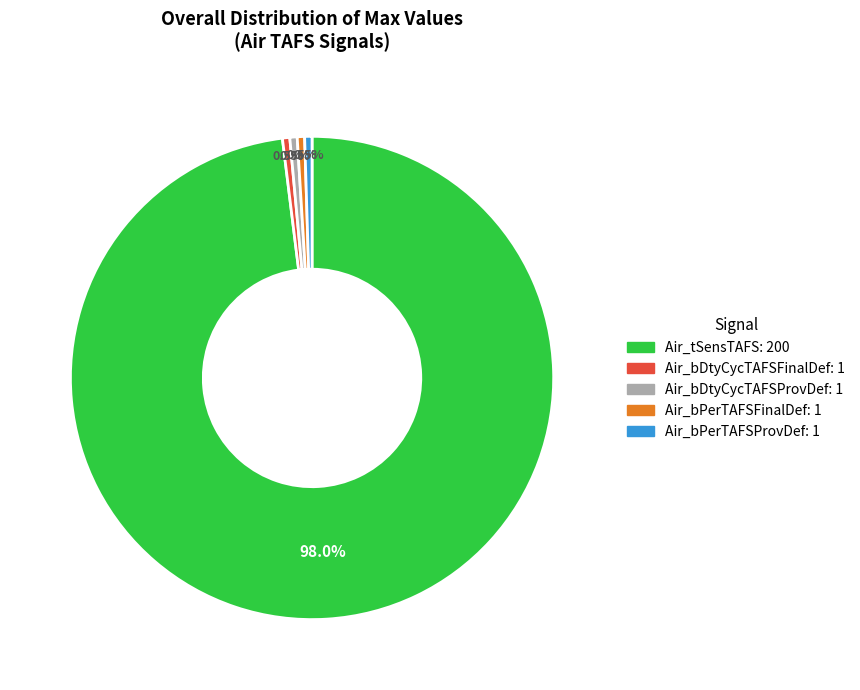

Approximately how many times larger is the value at Air_bDtyCycTAFSFinalDef compared to Air_bPerTAFSProvDef?

1.0